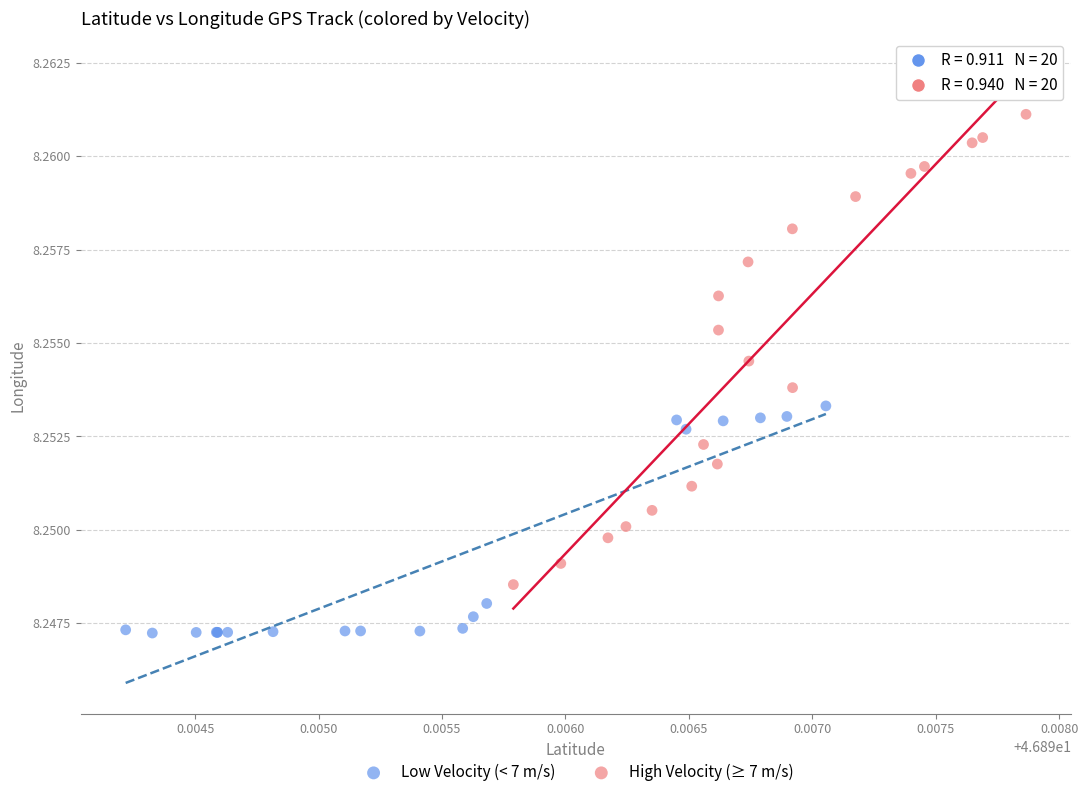

Which series reaches the maximum Y coordinate?

High Velocity (≥ 7 m/s)